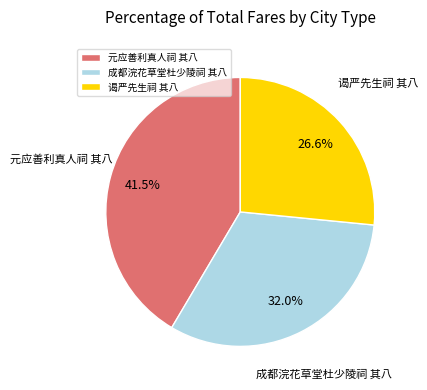

Which slice is the largest?

元应善利真人祠 其八